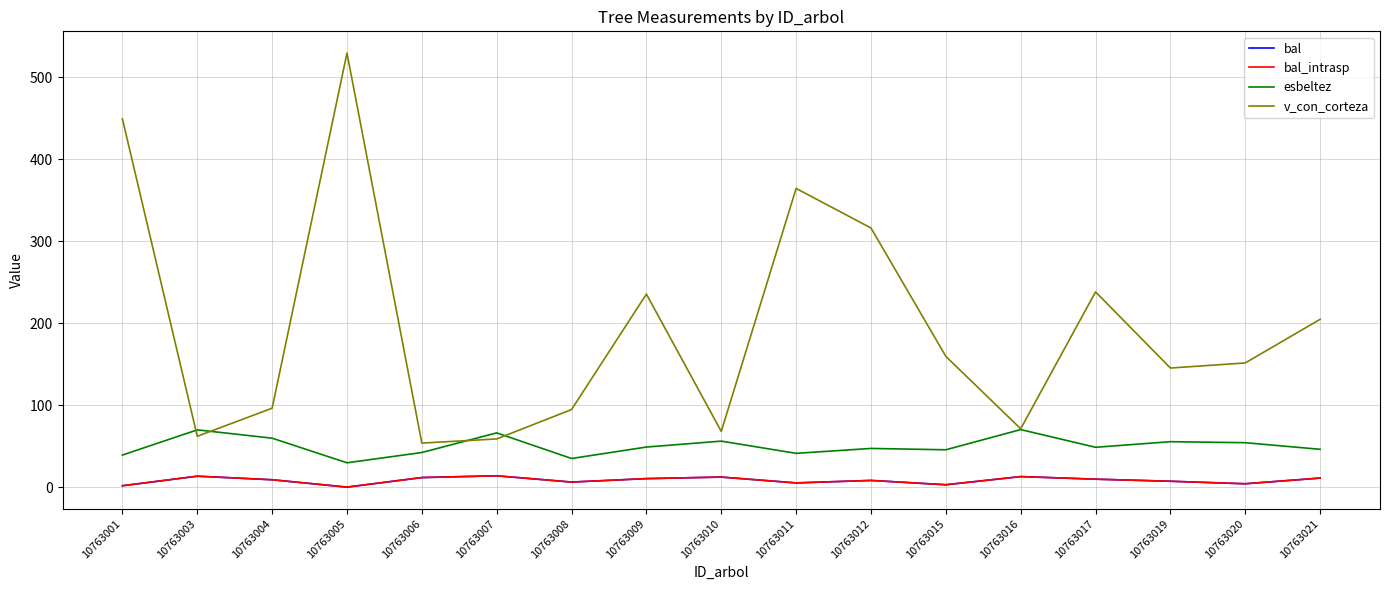

What is the sum of all v_con_corteza values?

3298.0